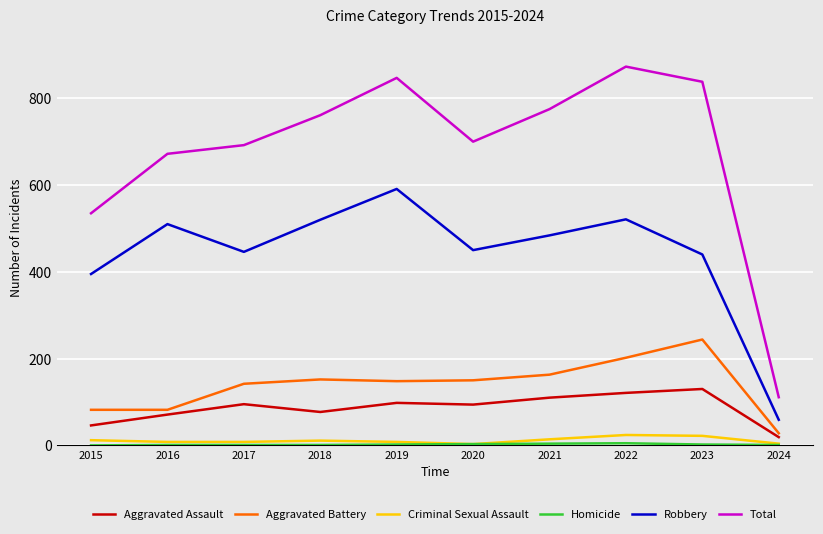

True or false: Criminal Sexual Assault and Aggravated Battery cross at least once.

False